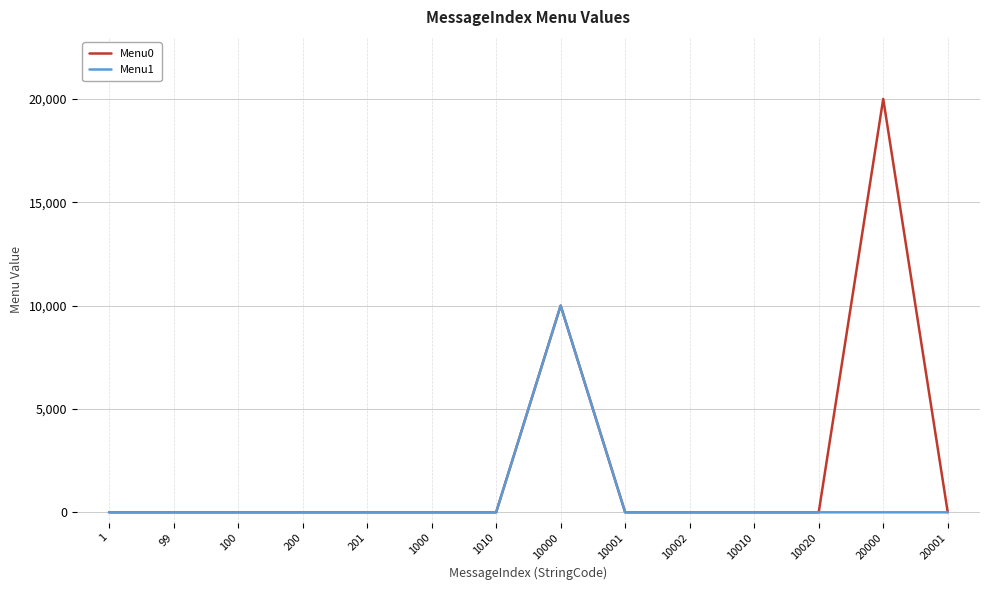

Reading left to right, extract all data points from this chart.

Menu0: 0	0	0	0	0	0	0	10001	0	0	0	0	20001	0
Menu1: 0	0	0	0	0	0	0	10002	0	0	0	0	0	0